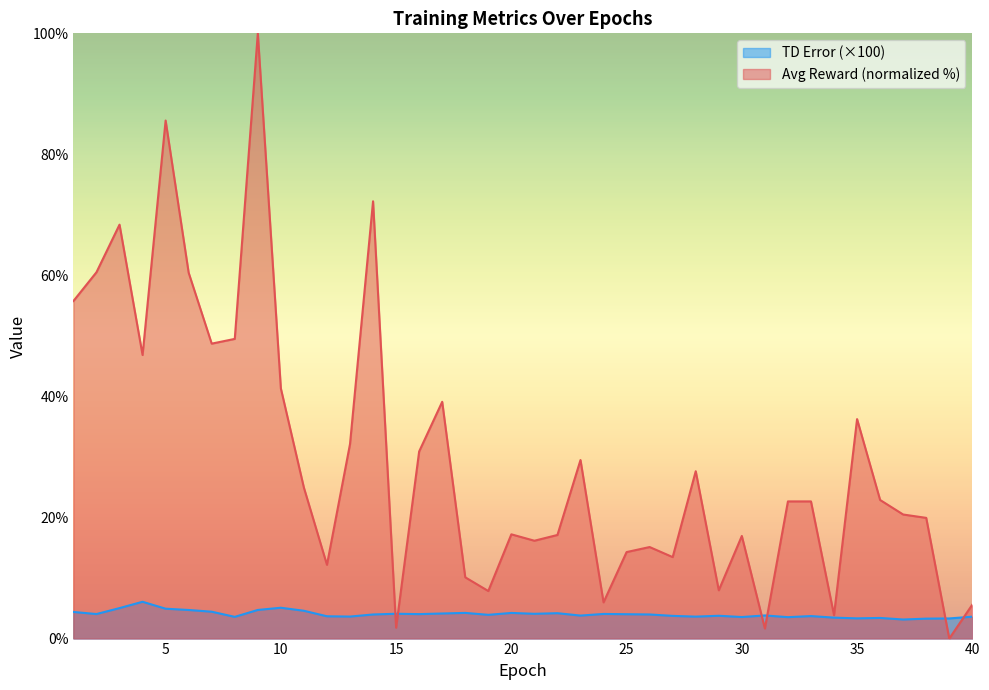

At which category is the sum across all series the highest?

9